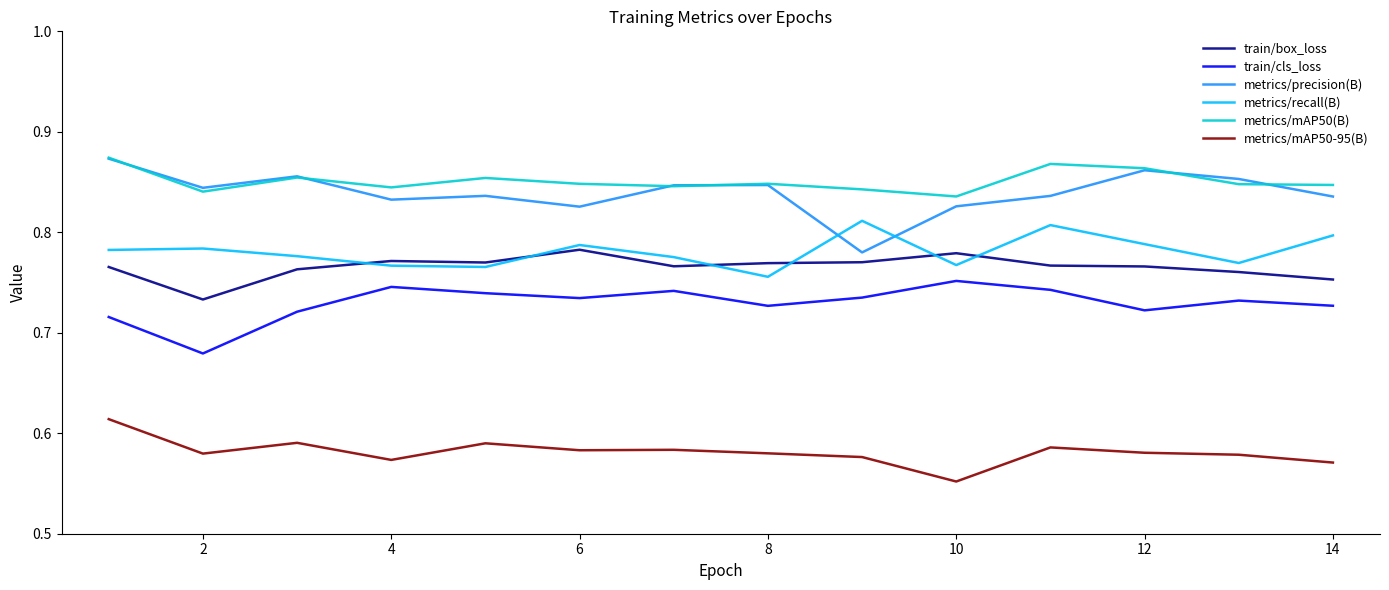

True or false: metrics/mAP50(B) and metrics/recall(B) cross at least once.

False